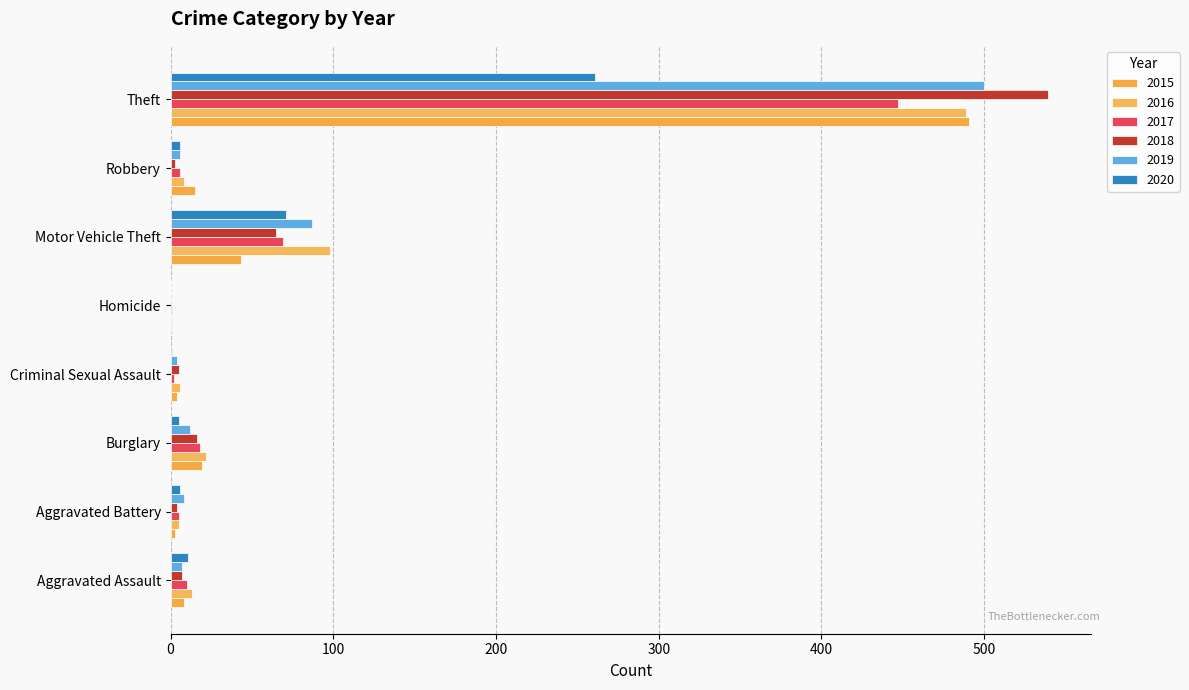

How many distinct data groups are displayed?

6